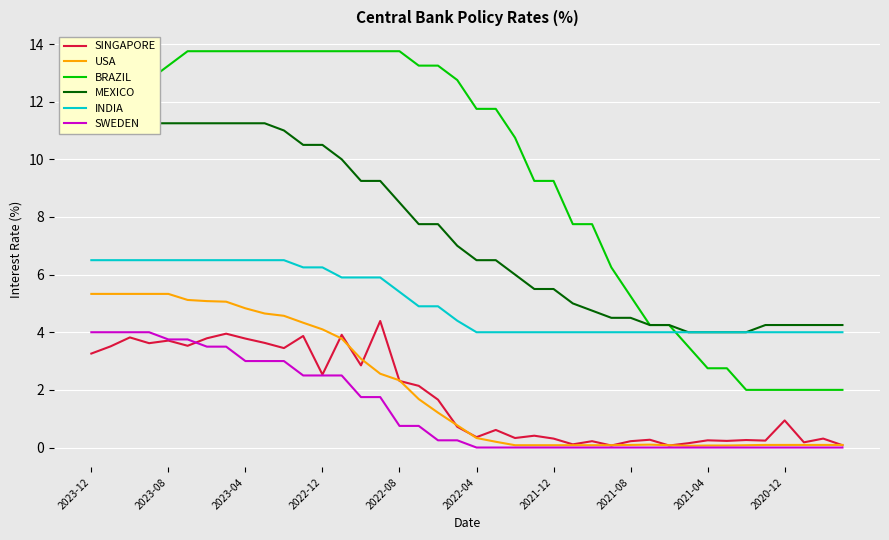

True or false: INDIA and USA cross at least once.

False